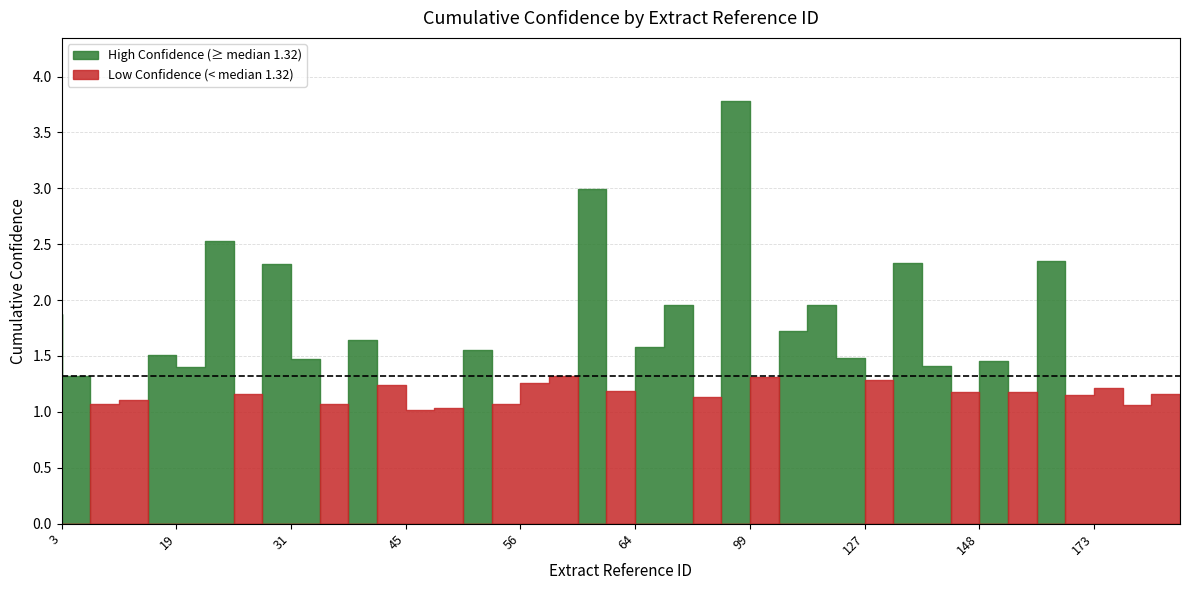

What is the maximum value shown in the chart?

3.8